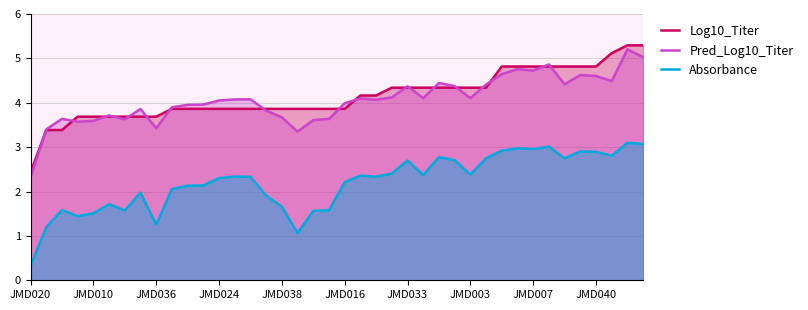

What is the minimum value shown in the chart?

0.3